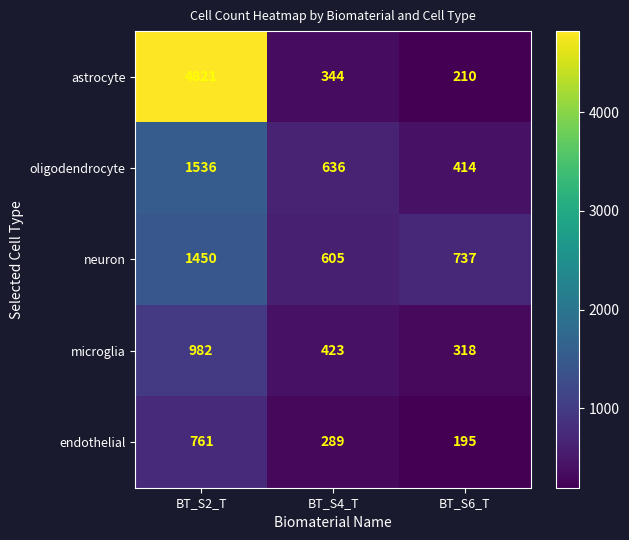

What is the approximate value of microglia at BT_S2_T?

982